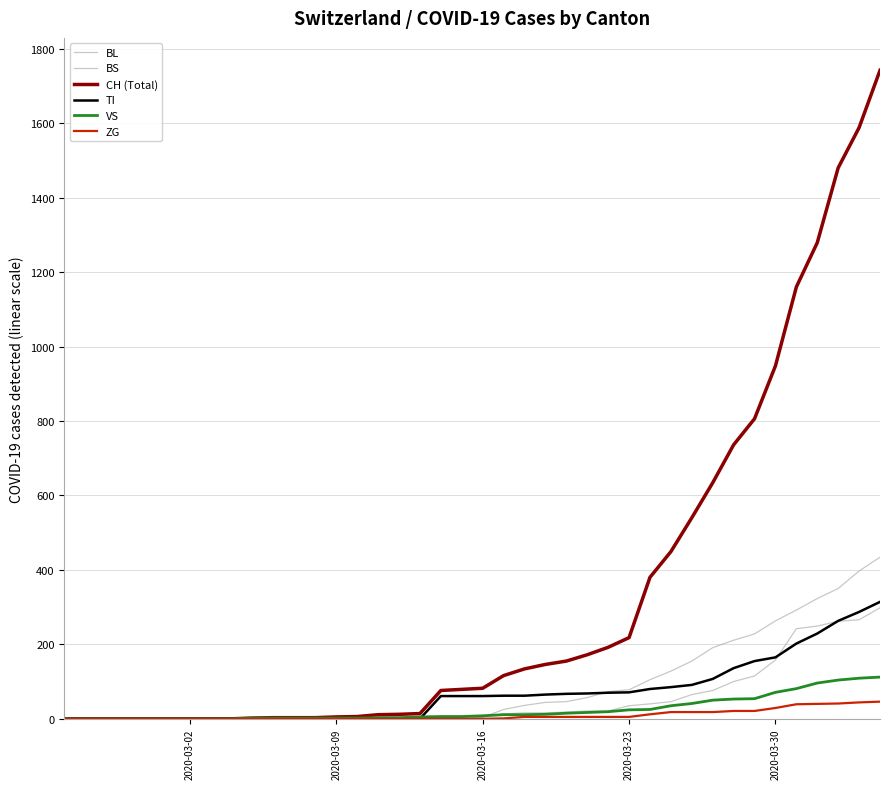

Rank the series by their maximum value, from lowest to highest.

ZG, VS, BL, TI, BS, CH (Total)